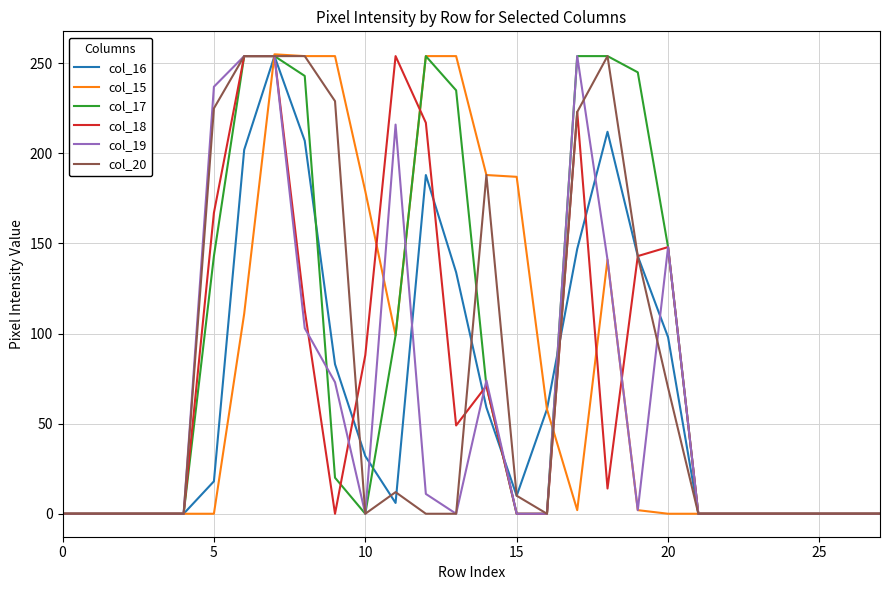

What is the greatest value displayed?

255